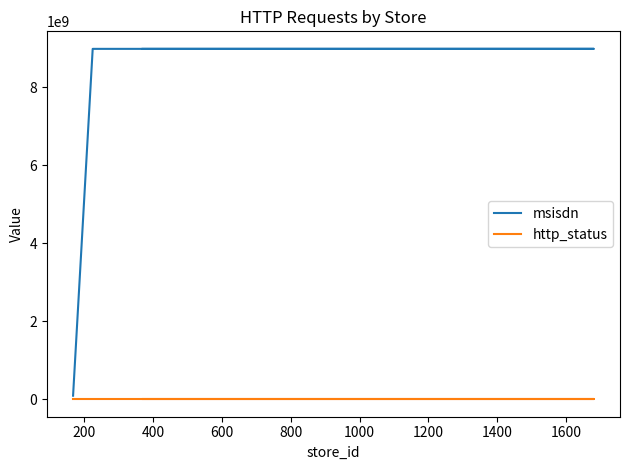

True or false: msisdn and http_status intersect in this chart.

False